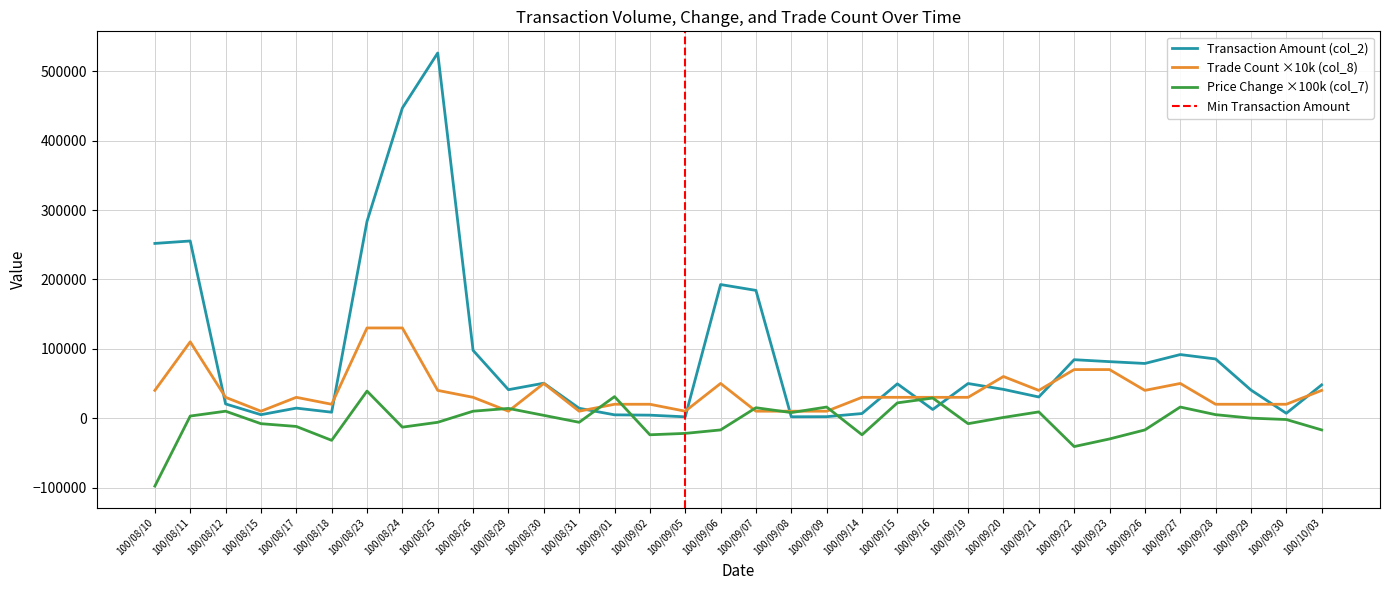

After their last crossing, which series has the higher values: col_8 or col_2?

col_2